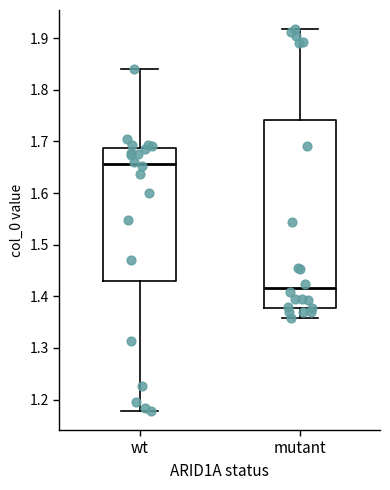

Which box's median line is the lowest?

mutant